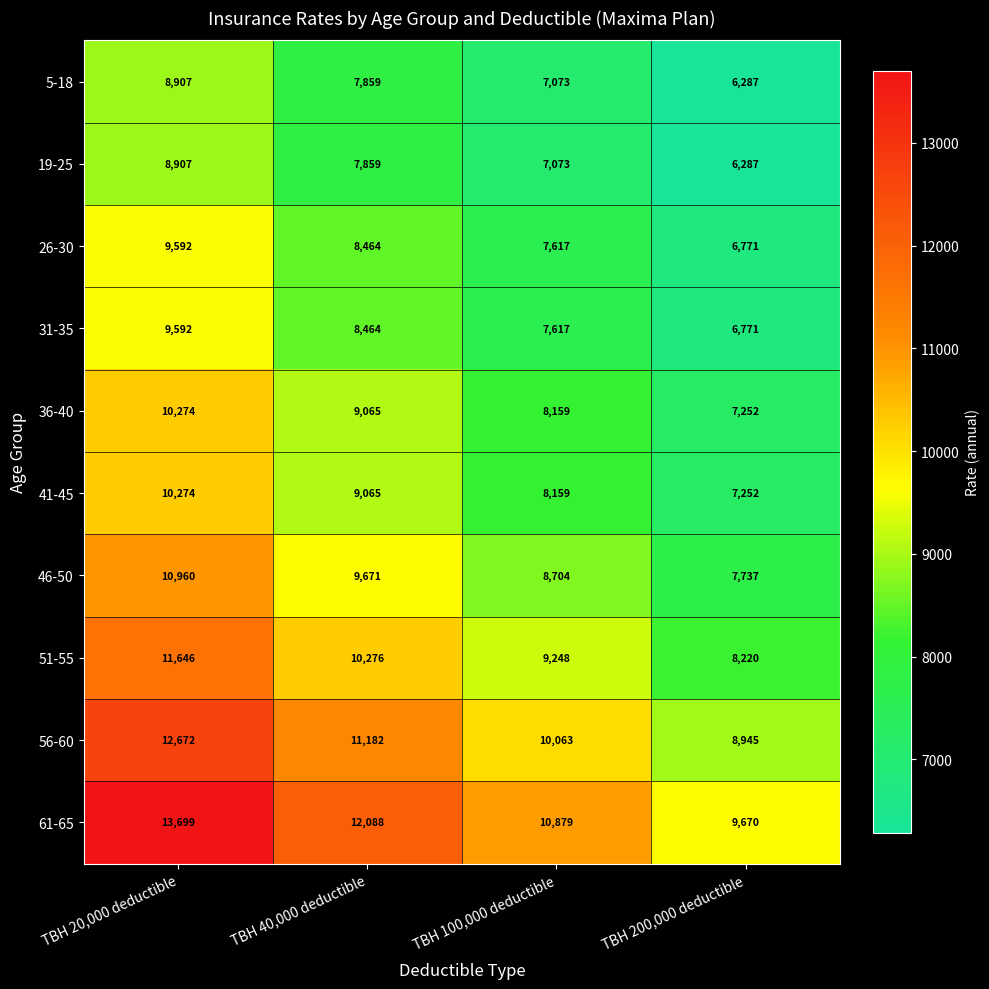

Between TBH 20,000 deductible and TBH 40,000 deductible, which series saw the biggest shift?

61-65